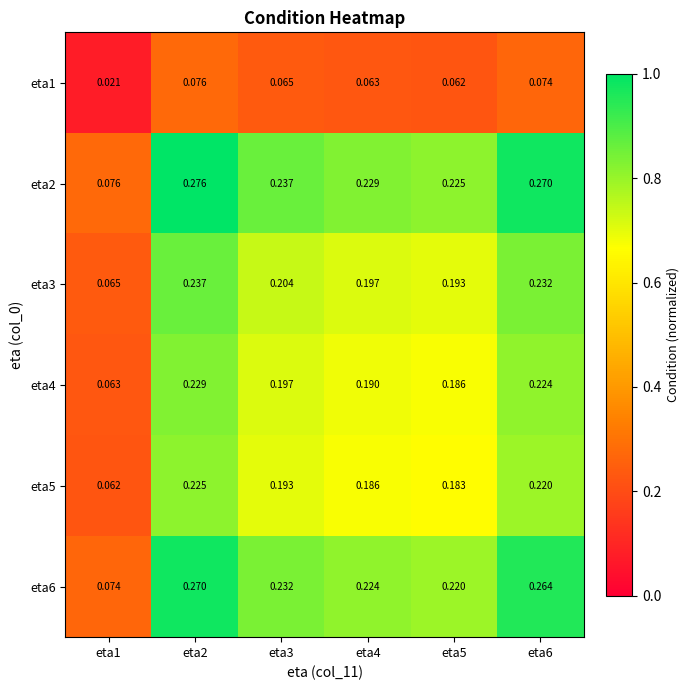

List the series in order of their peak value, lowest first.

eta1, eta5, eta4, eta3, eta6, eta2